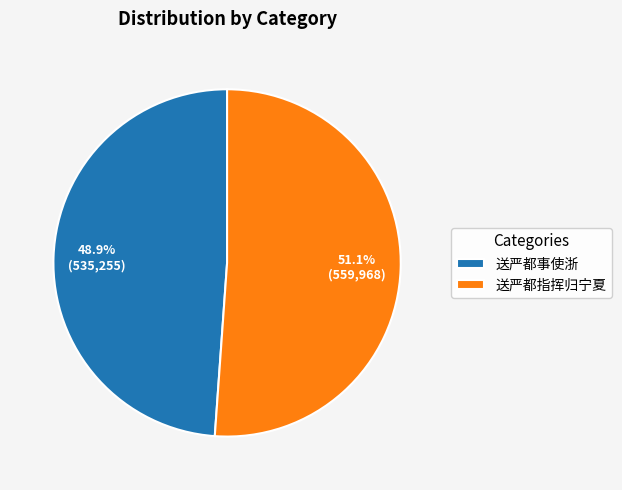

Between 送严都指挥归宁夏 and 送严都事使浙, which is larger?

送严都指挥归宁夏